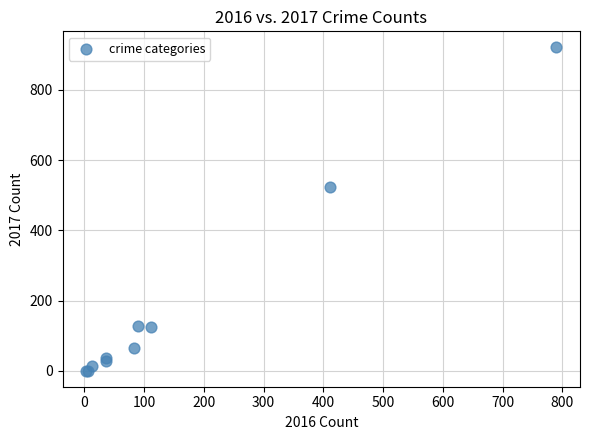

What Y value in the scatter plot is closest to 461?

523